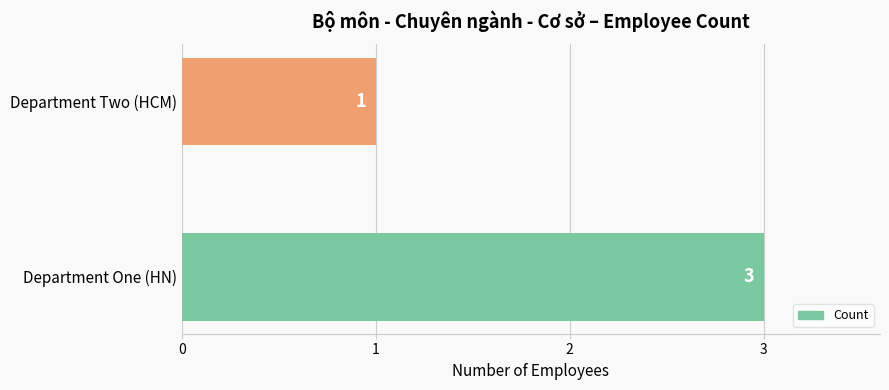

Reading top to bottom, transcribe all the data shown in this chart.

Department Two (HCM)=1	Department One (HN)=3